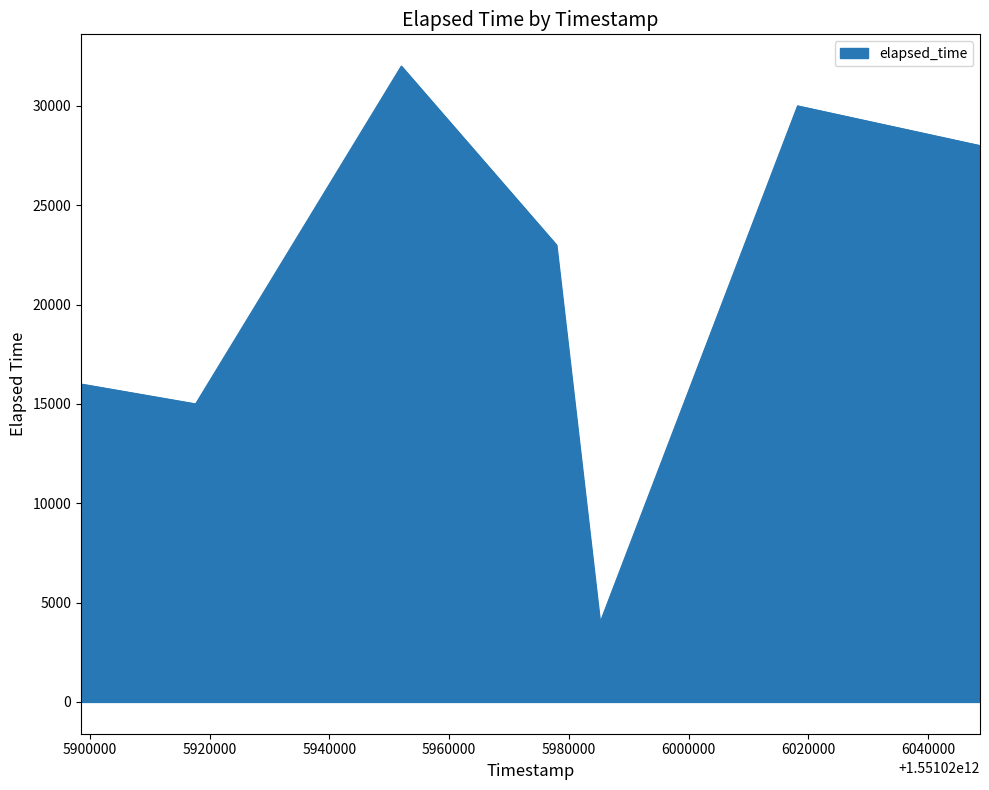

Does the chart have visible grid lines?

No